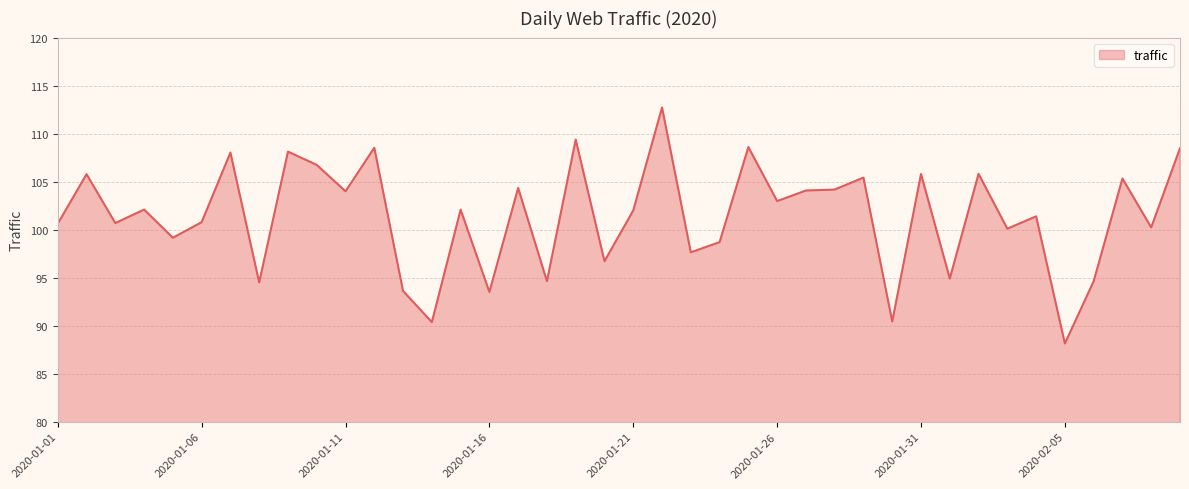

What is the greatest value displayed?

112.7